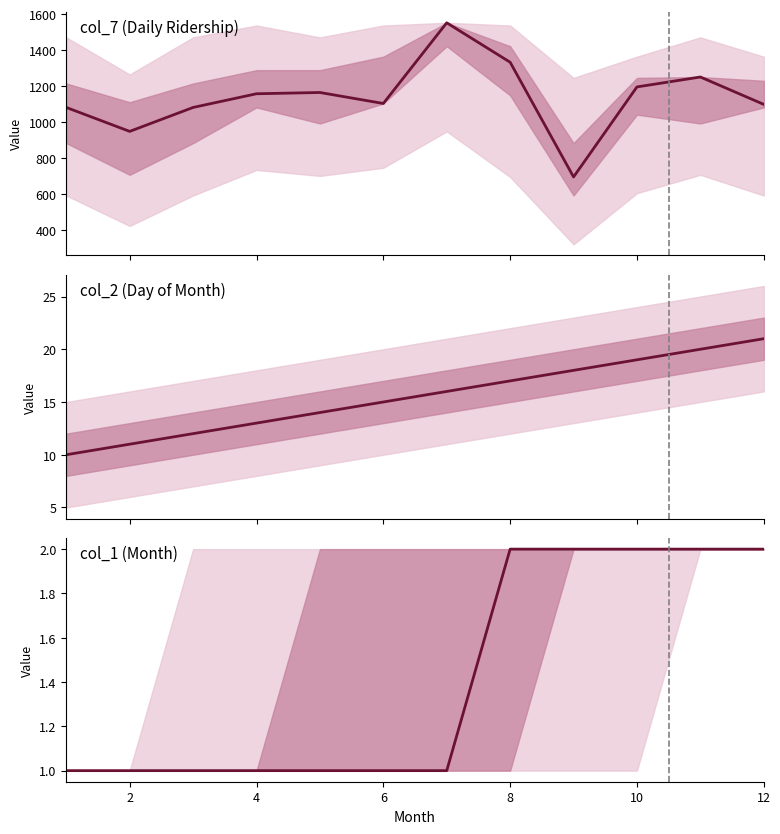

True or false: col_7 (Daily Ridership) and col_2 (Day of Month) intersect in this chart.

False